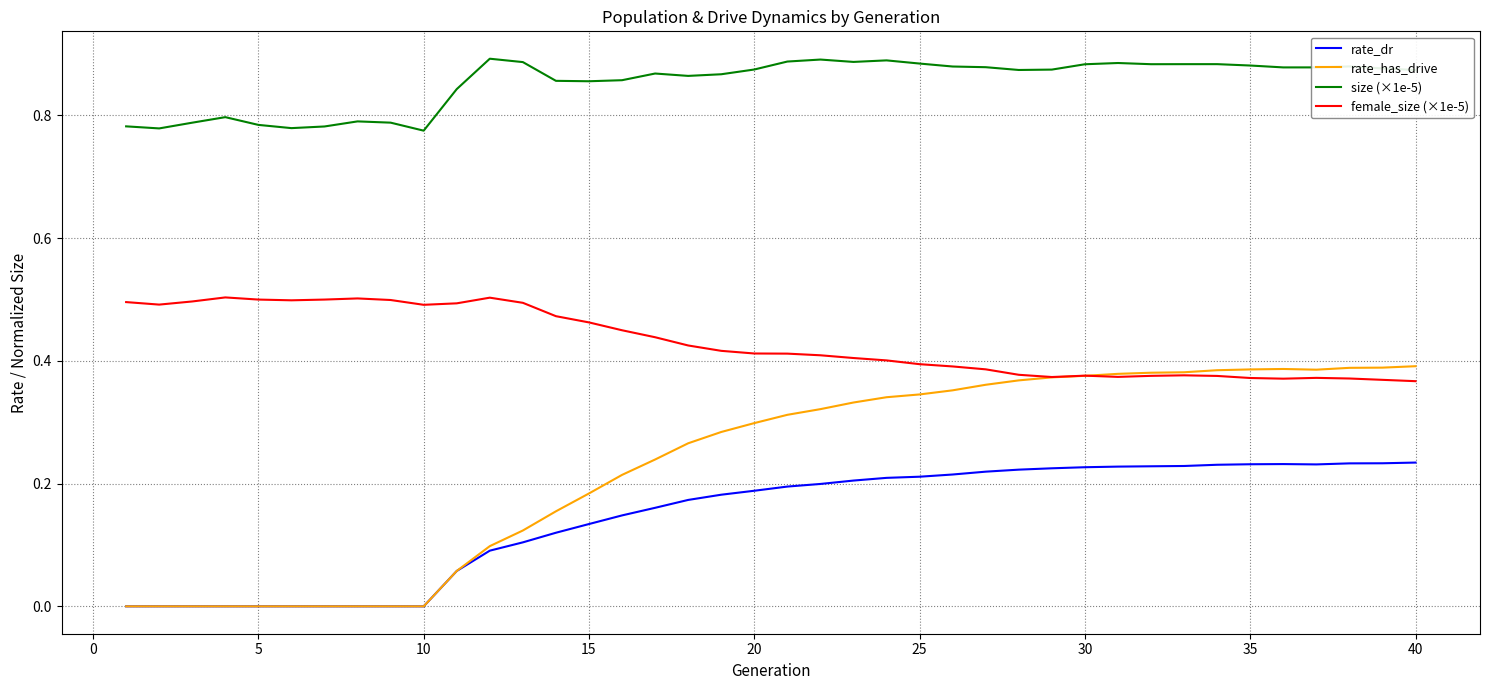

Which series has the largest range (max minus min)?

rate_has_drive